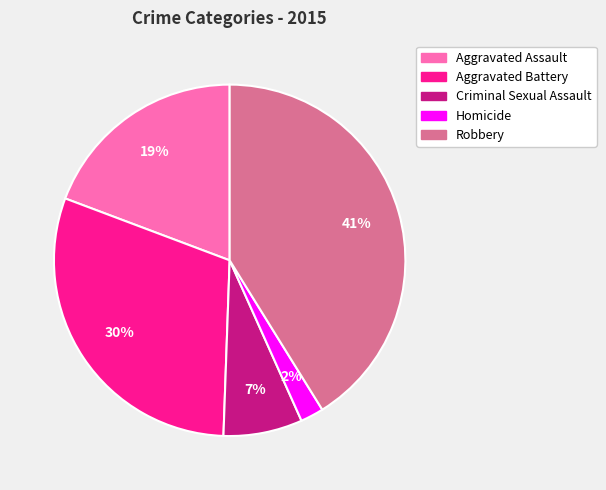

Is it true that Aggravated Assault is 7% of the pie?

False